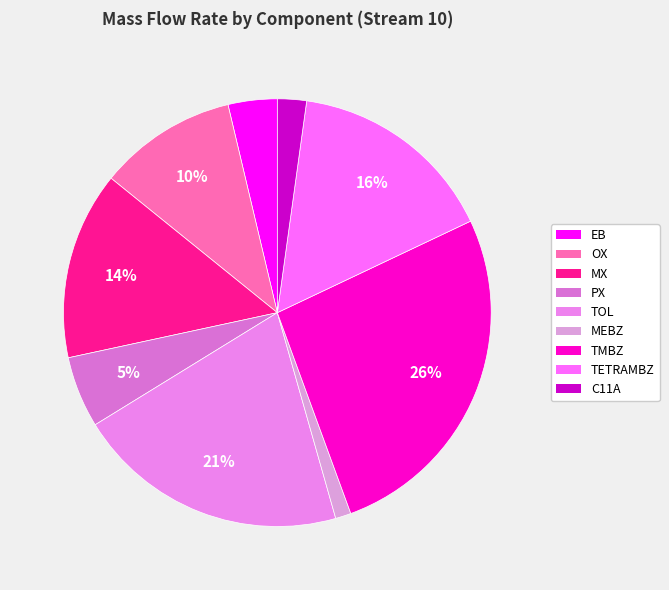

Combined, do MEBZ and PX account for over 50%?

No